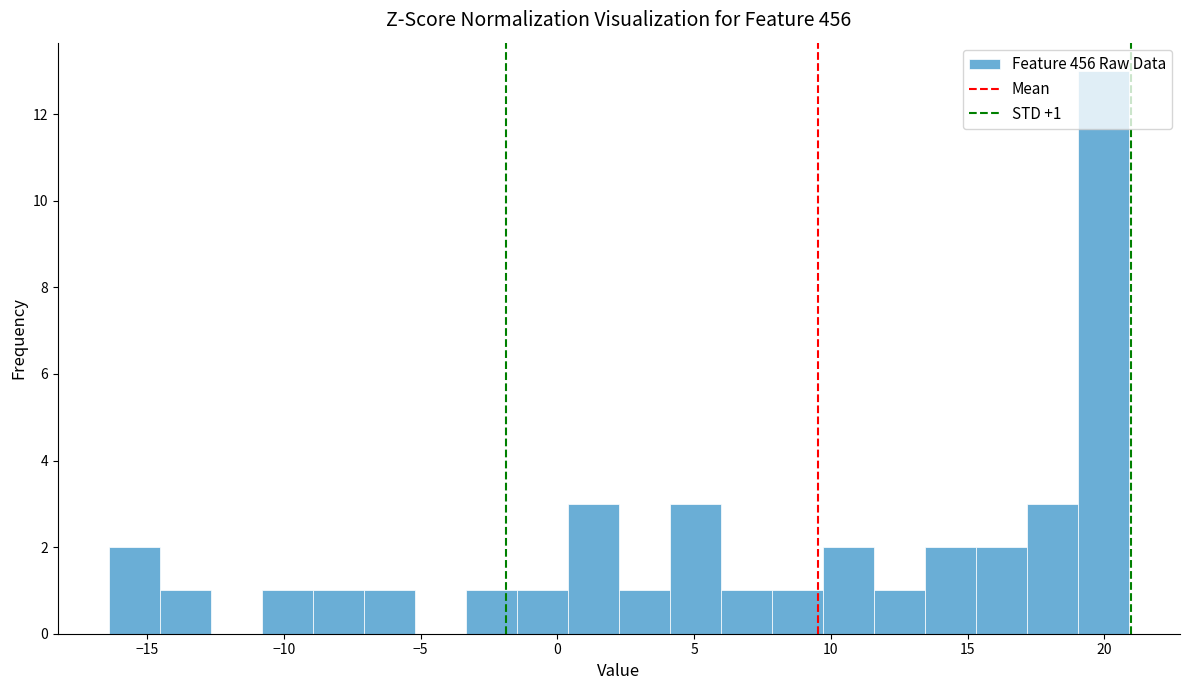

Read against the x-axis, roughly where is the centre of the tallest bar?

20.0